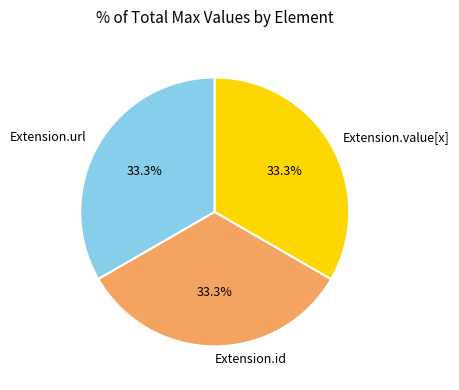

Is there any slice that represents more than half of the pie?

No